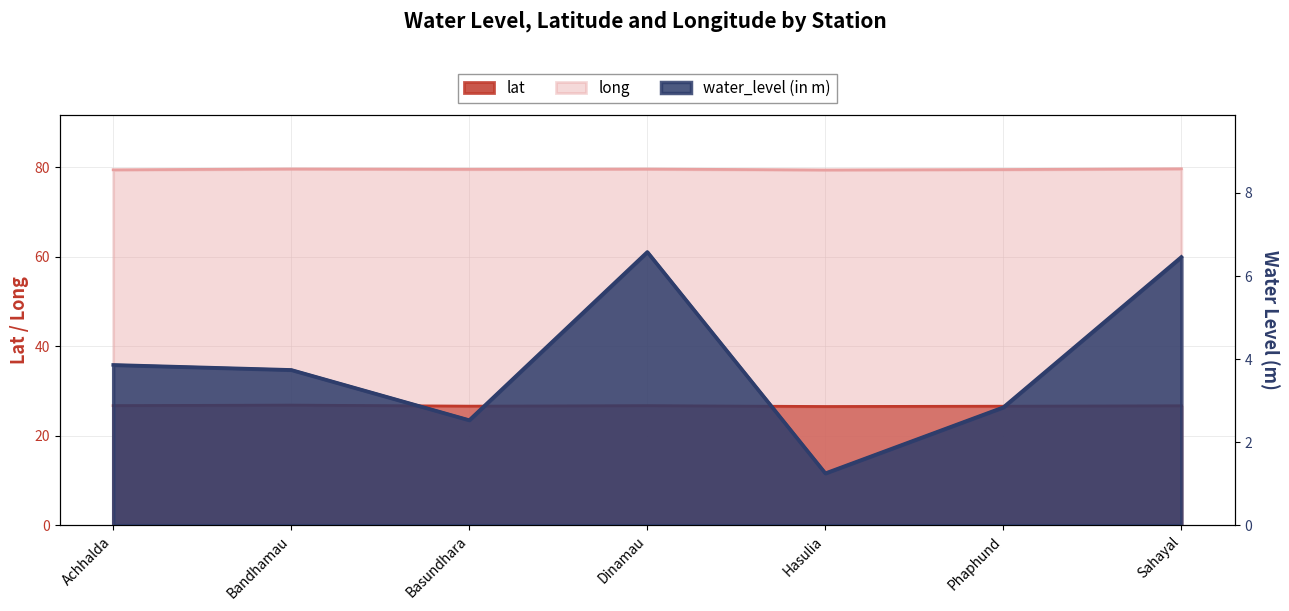

The value of water_level (in m) at Hasulia is 1.2. True or false?

True